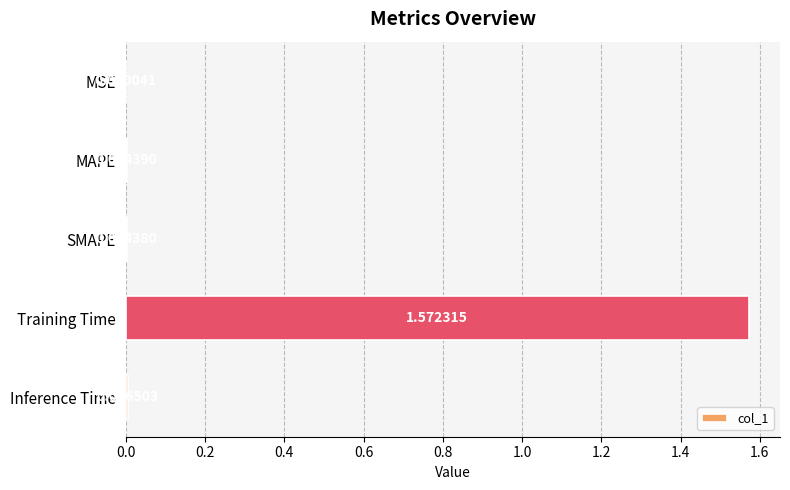

Which has a higher value, Inference Time or SMAPE?

Inference Time